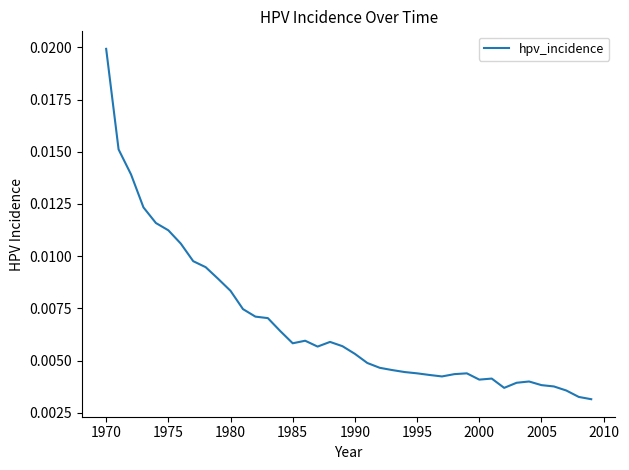

Which has a higher value, 1985 or 1990?

1985